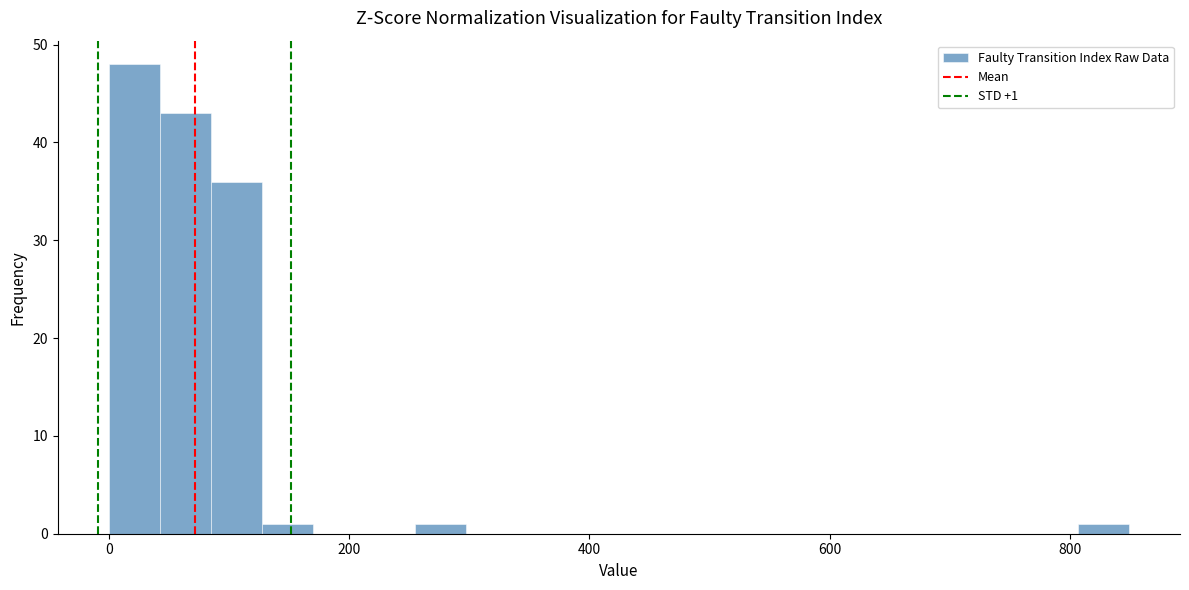

Around what value on the x-axis is the tallest bar? Give the approximate position of its centre, as read against the axis.

20